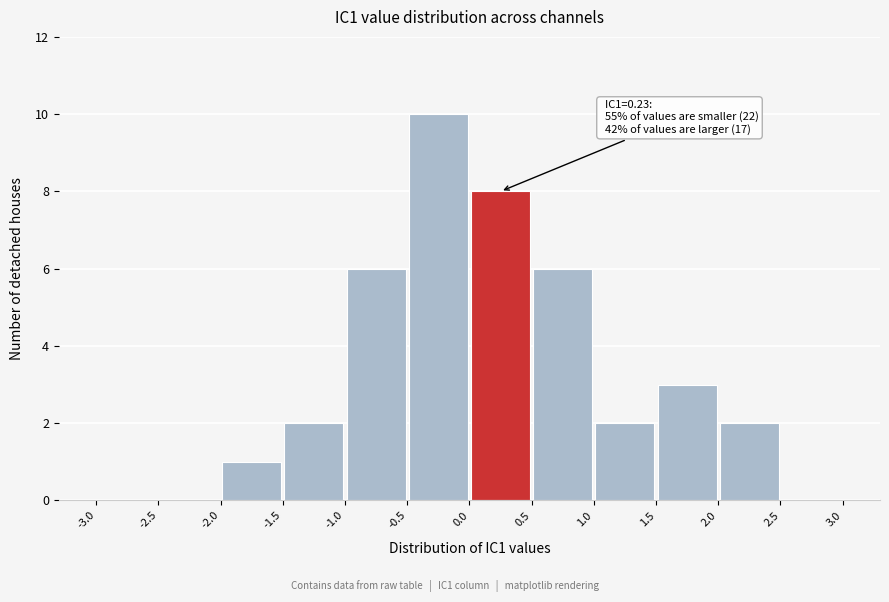

Over which range of the x-axis is the bar tallest?

-0.5 to 0.0